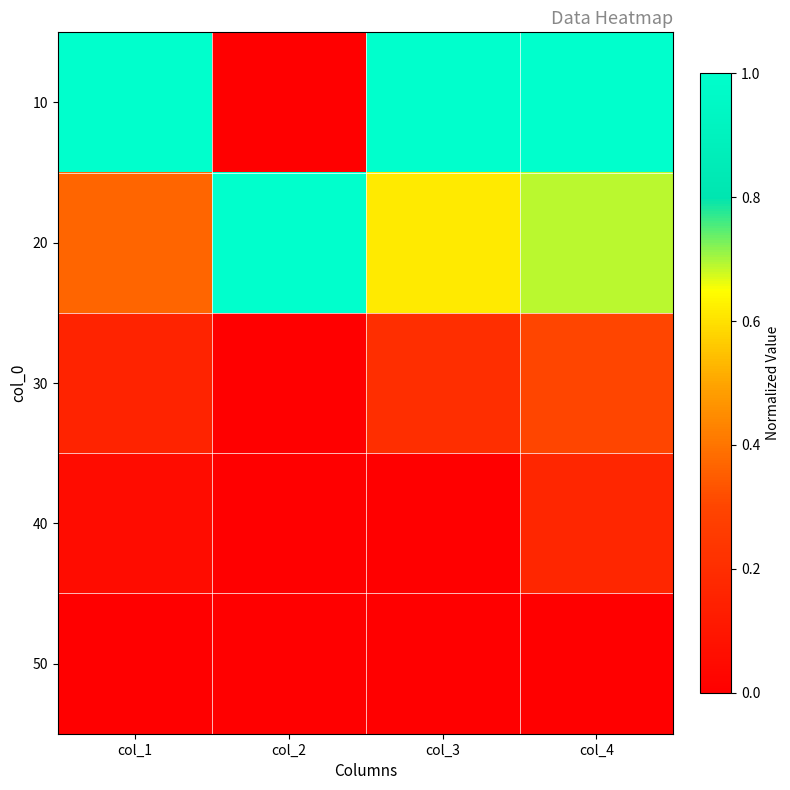

Reading left to right, list all the values displayed in this chart.

10: col_1=1.0	col_2=0.0	col_3=1.0	col_4=1.0
20: col_1=0.4	col_2=1.0	col_3=0.6	col_4=0.7
30: col_1=0.2	col_2=0.0	col_3=0.2	col_4=0.3
40: col_1=0.1	col_2=0.0	col_3=0.0	col_4=0.2
50: col_1=0.0	col_2=0.0	col_3=0.0	col_4=0.0